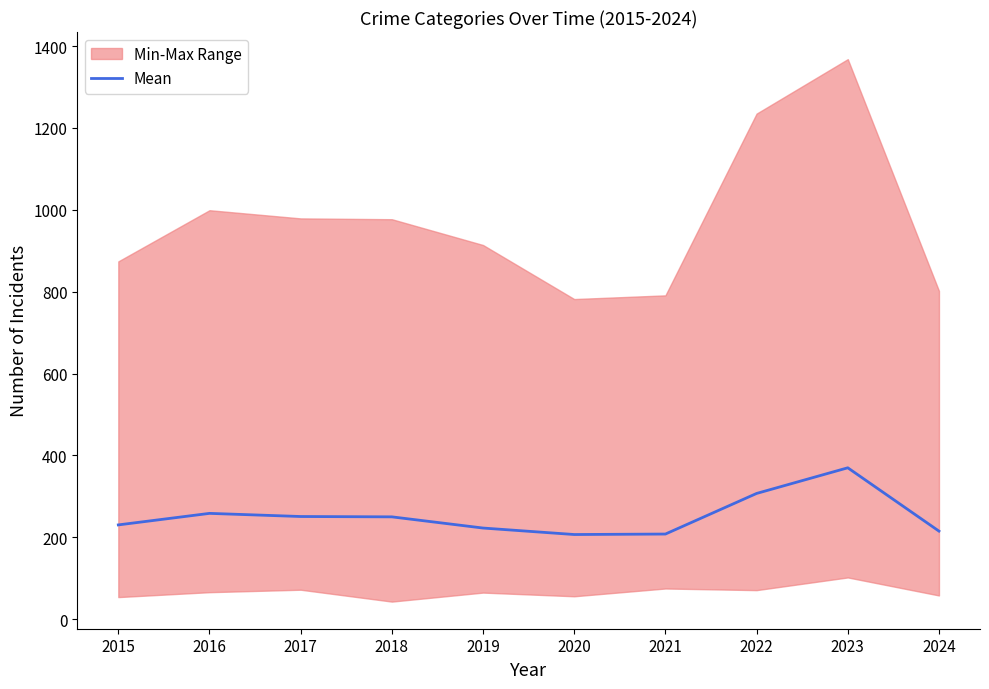

The value at 2021 is 357.0. True or false?

False